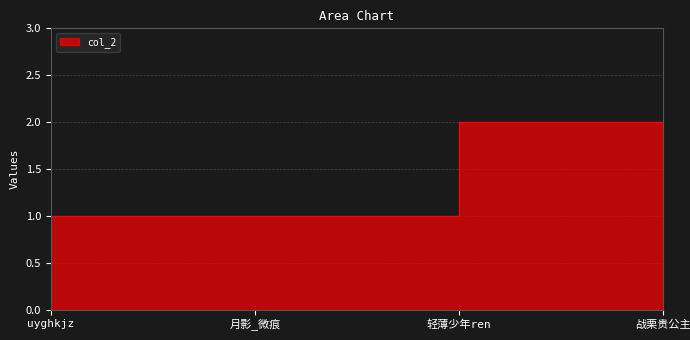

What is the value of the 2nd point from the left?

1